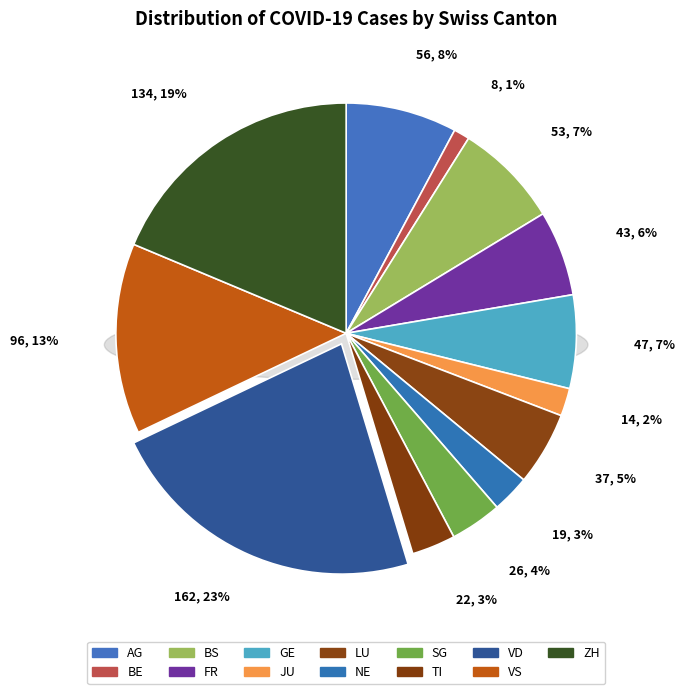

What is the total percentage of BE and FR?

7.1%